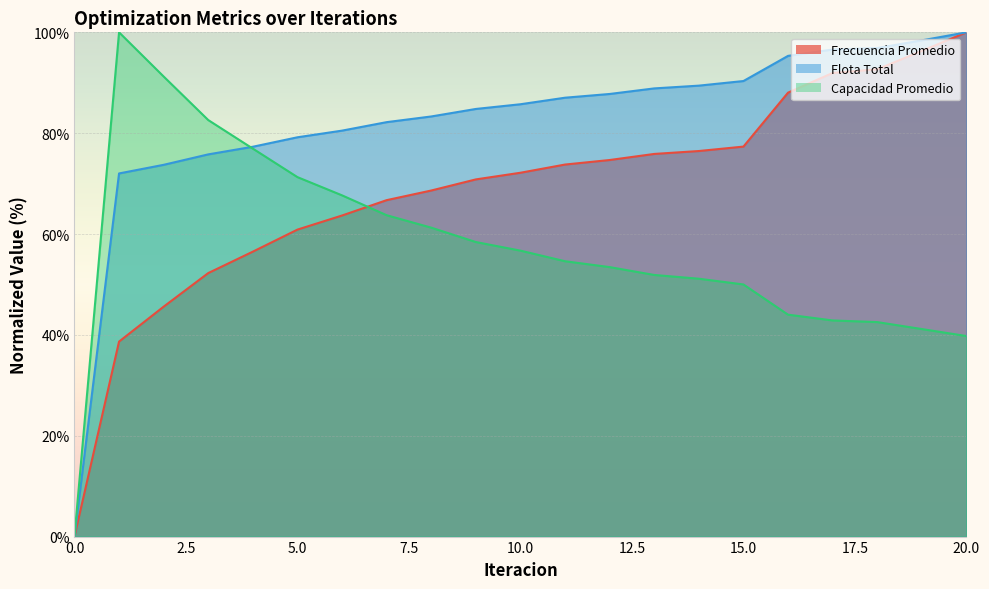

What is the value of the Flota Total point at the 18th from the left?

96.6